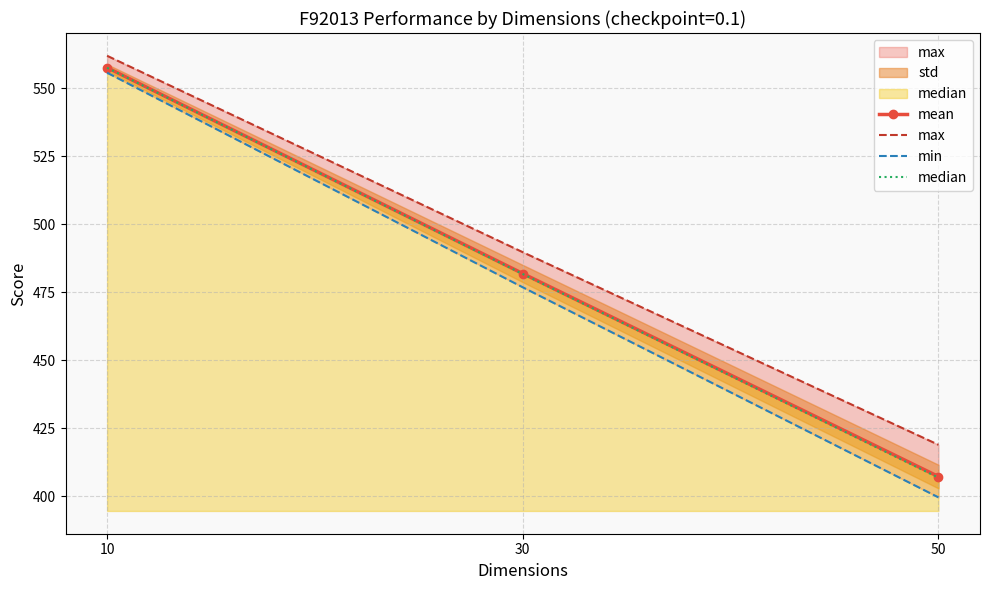

What is the sum of all max values?

1470.5